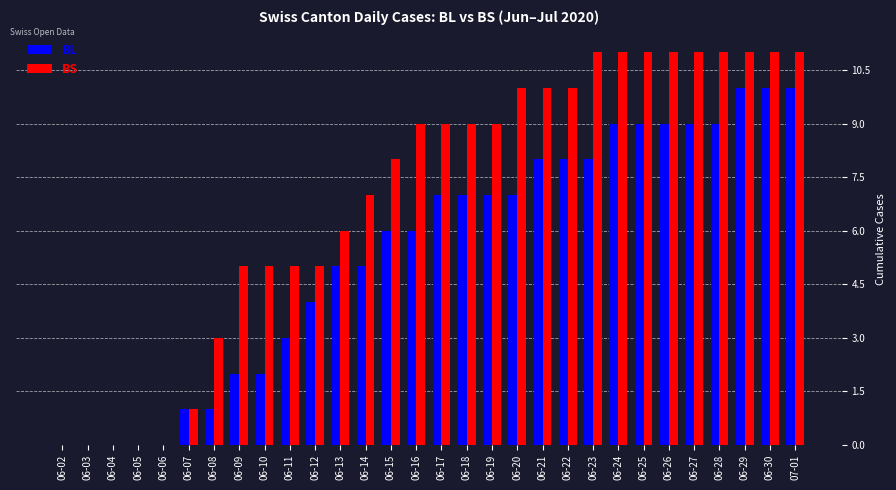

Which series has the largest total across all categories?

BS